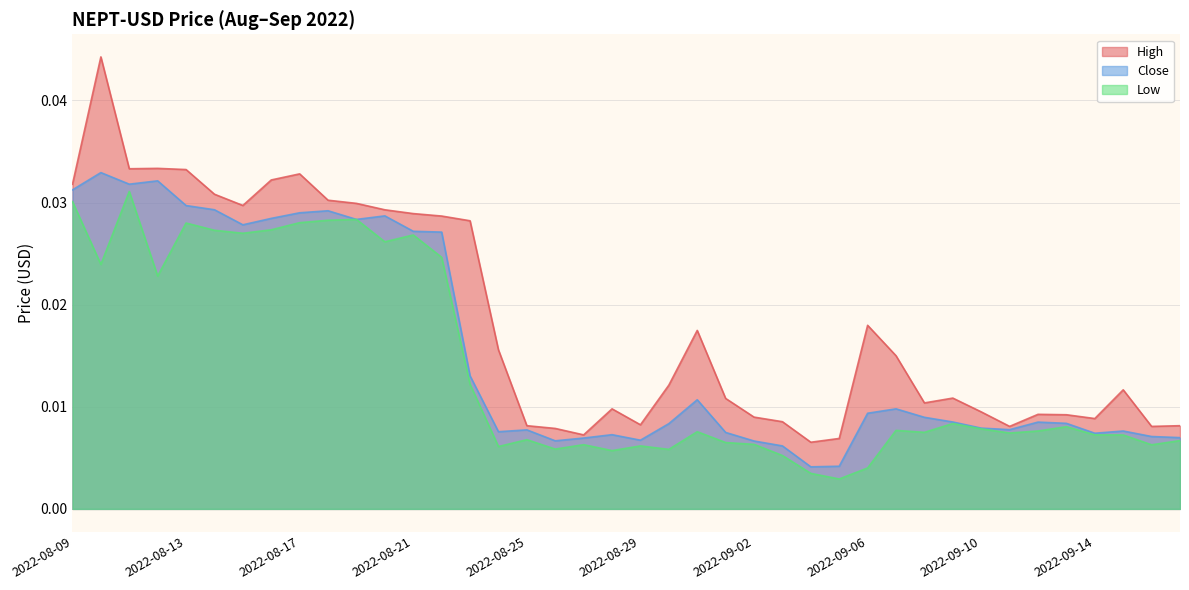

At how many categories does at least one series exceed 0?

40